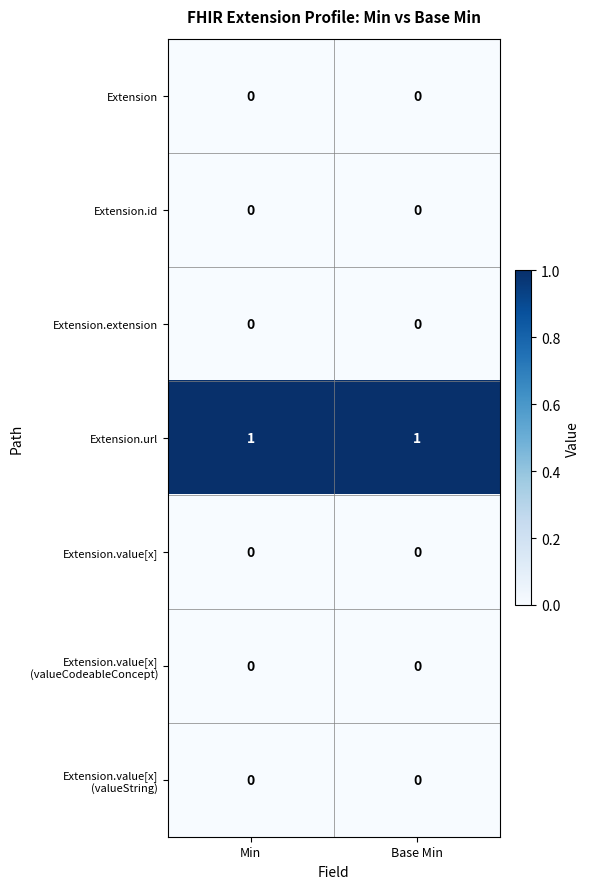

Which series has the largest total across all categories?

Extension.url